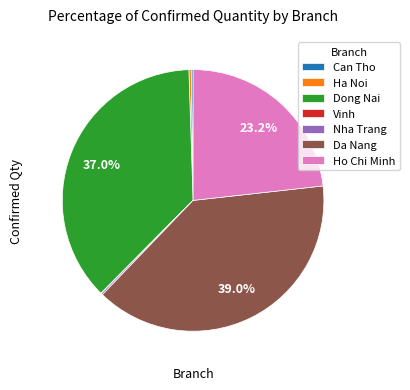

How much of the chart is everything except Ho Chi Minh?

76.8%